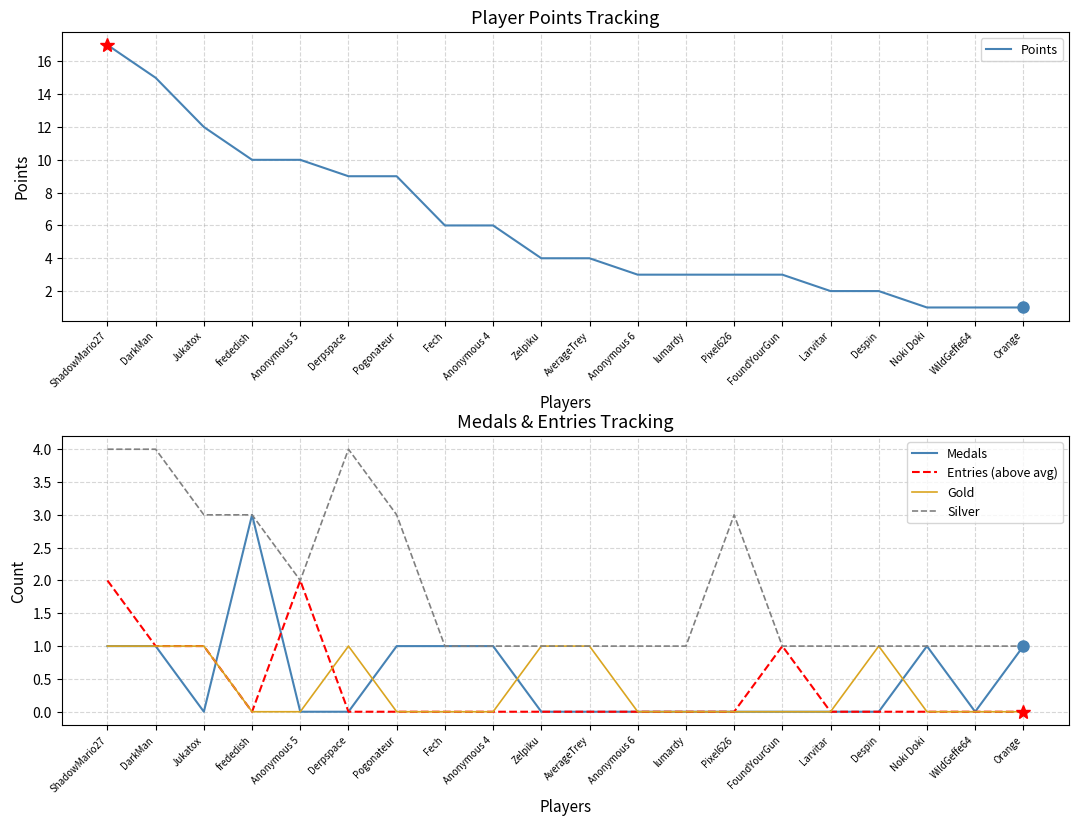

Count the Gold values in the range 0 to 1.

20